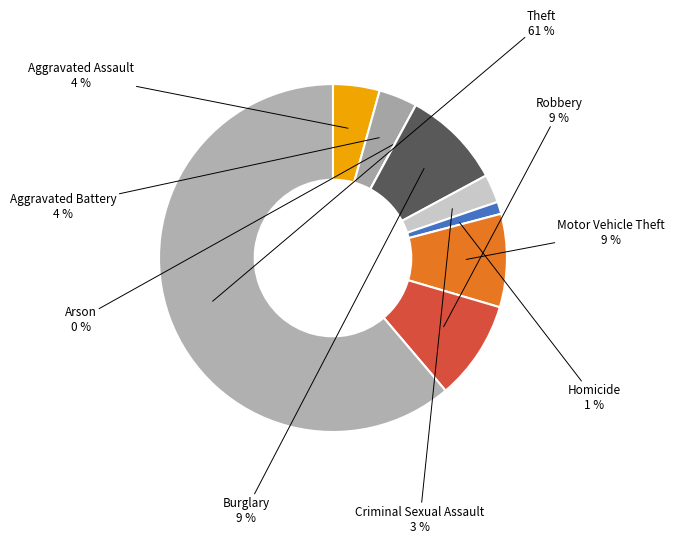

Which slice is the largest?

Theft